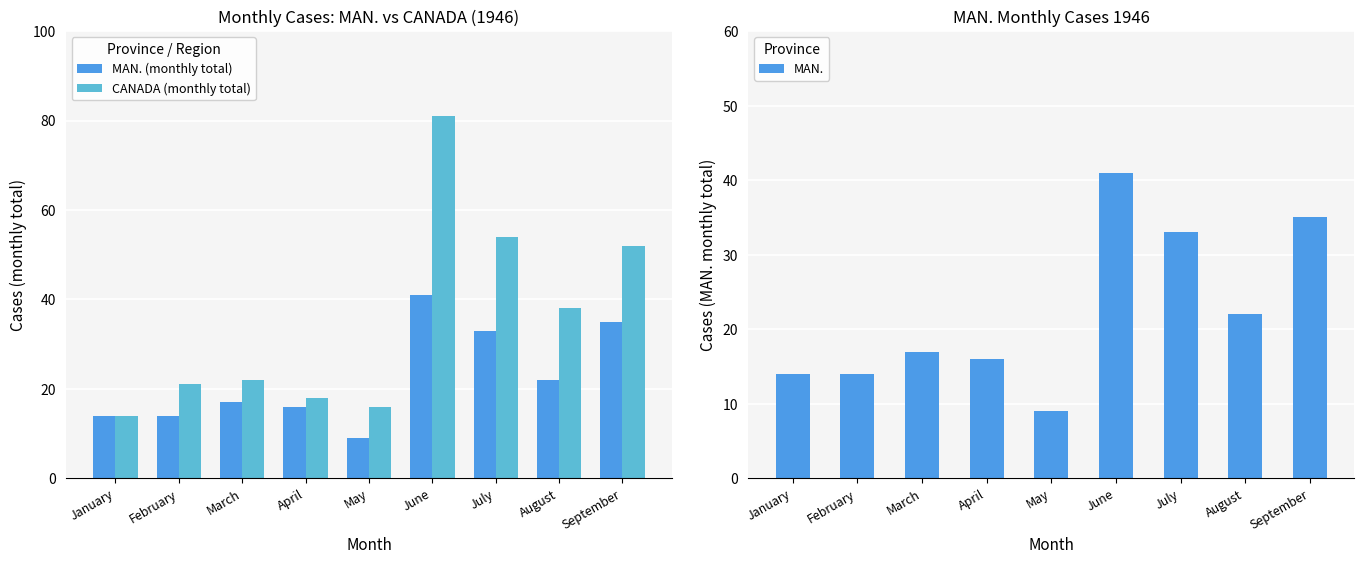

What is the value of the MAN. (monthly total) bar at the 8th from the left?

22